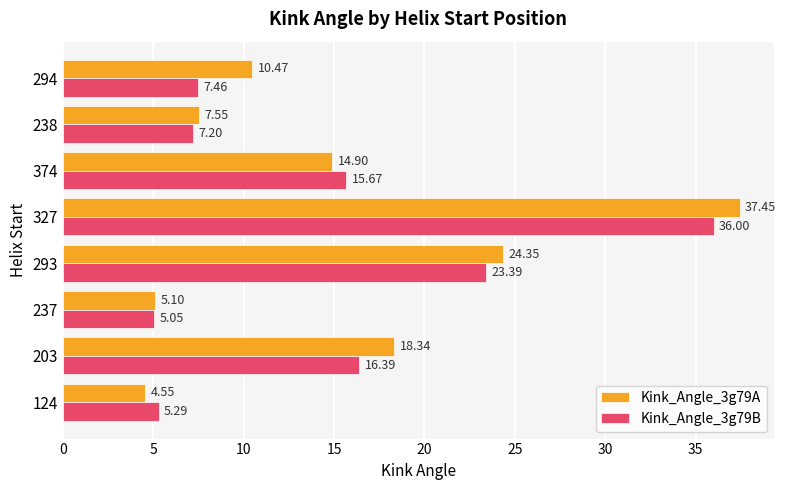

At which category is the sum across all series the highest?

327